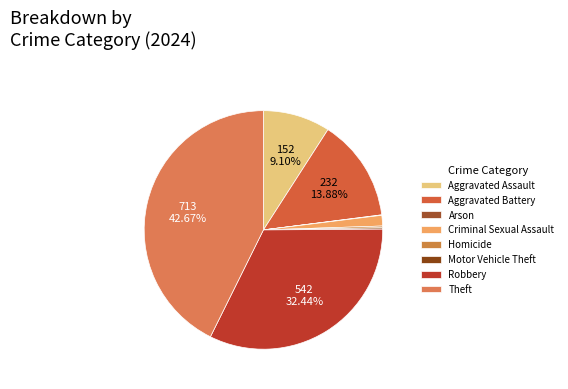

To the nearest percent, what percentage of the pie is Criminal Sexual Assault?

1%